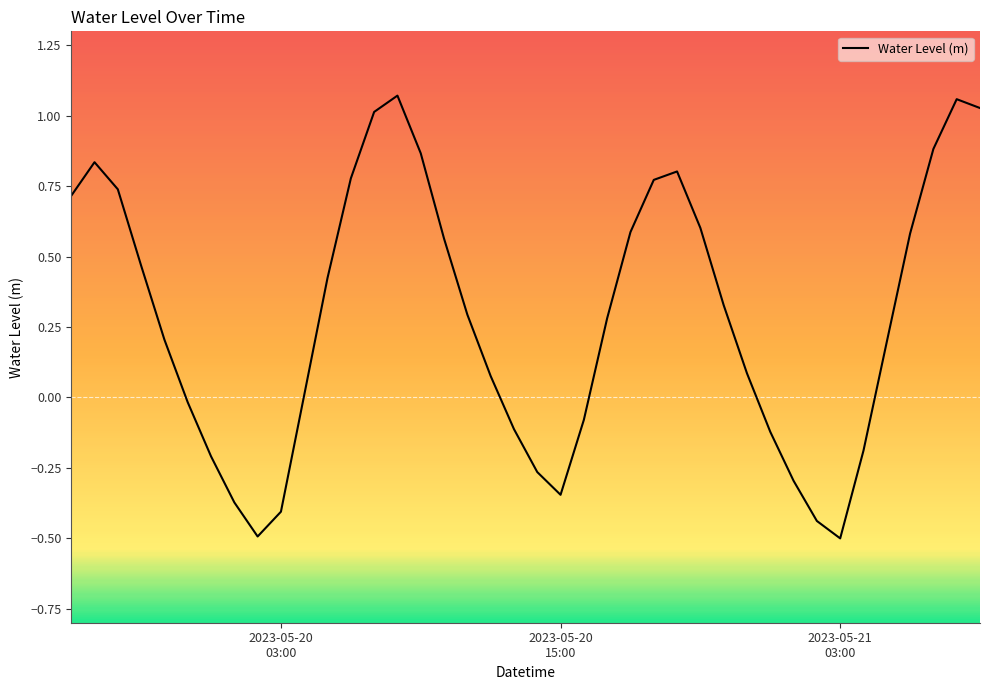

What is the difference between the maximum and minimum values?

1.6